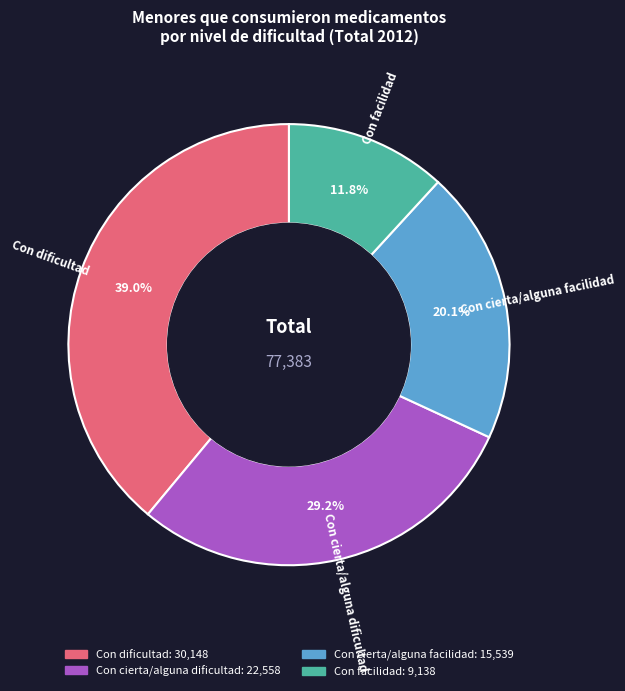

The Con cierta/alguna dificultad slice represents 43% of the pie. True or false?

False